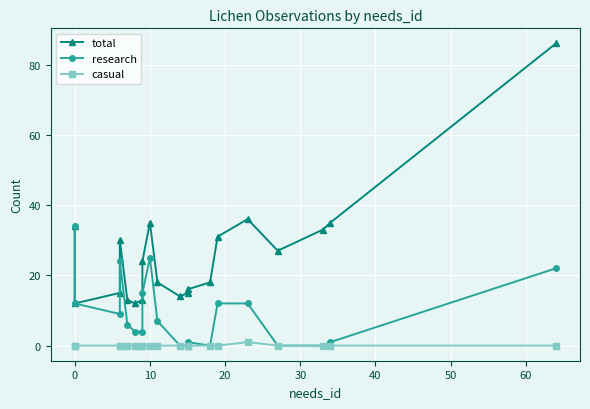

True or false: casual and total cross at least once.

False